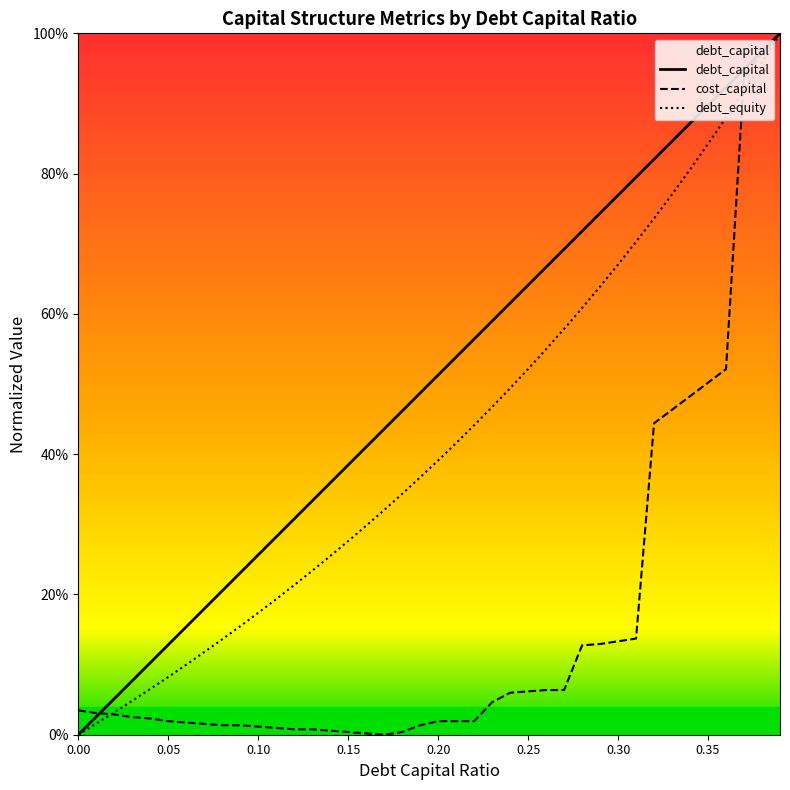

Is the value of debt_capital at 14 greater than the value of debt_equity at 28?

No